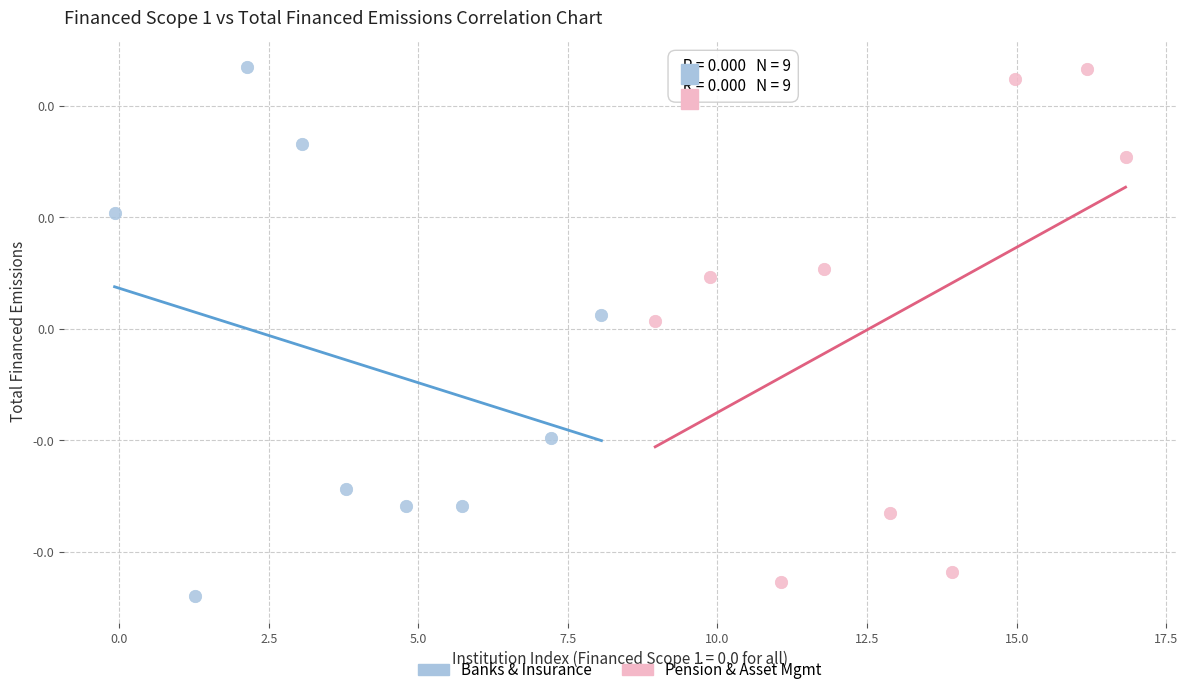

What are all the series names shown in the legend?

Banks & Insurance, Pension & Asset Mgmt